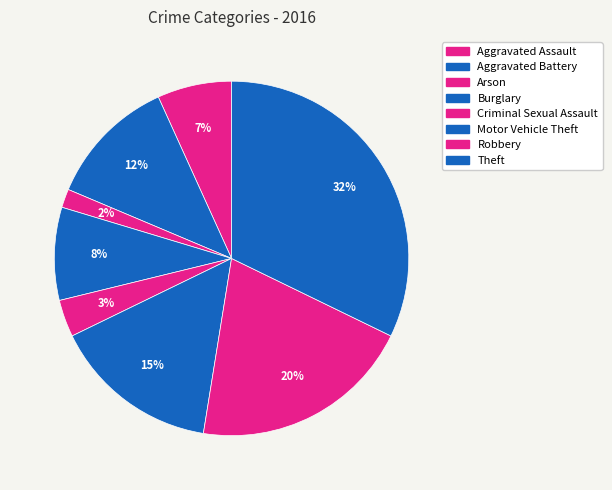

How many segments does this pie chart have?

8